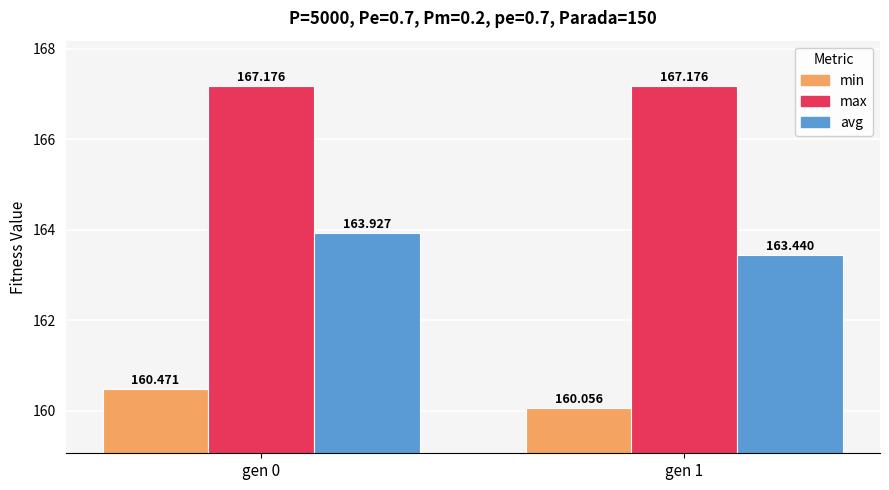

Which category has the lowest value in the avg series?

gen 1